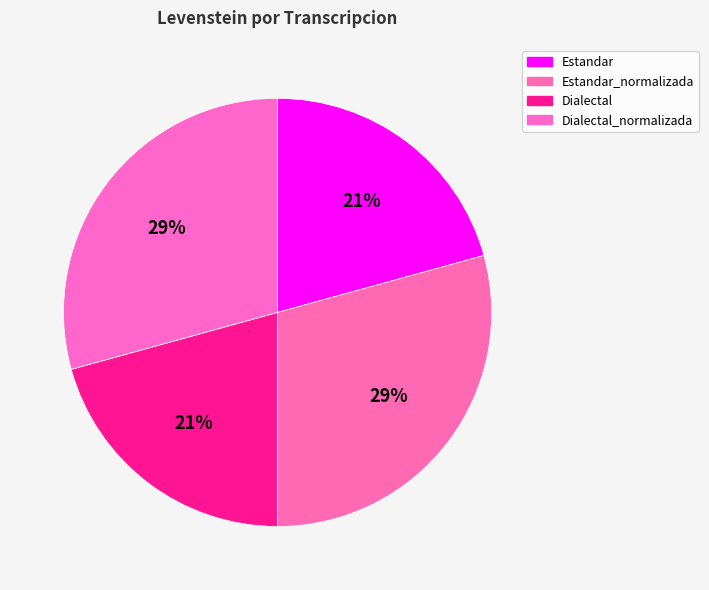

To the nearest percent, what portion does Dialectal represent?

21%